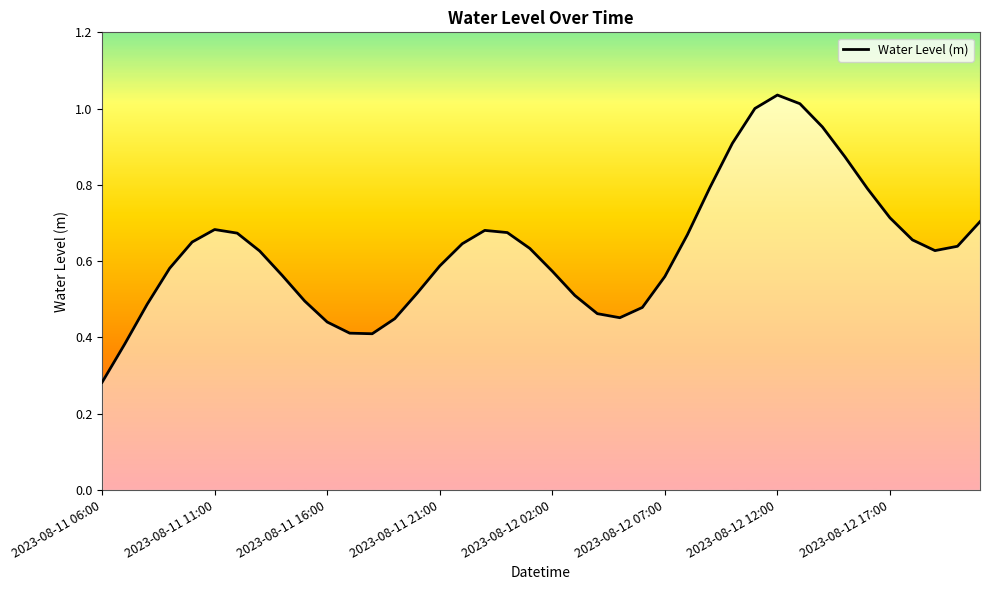

Which label corresponds to the smallest value in the chart?

2023-08-11 06:00